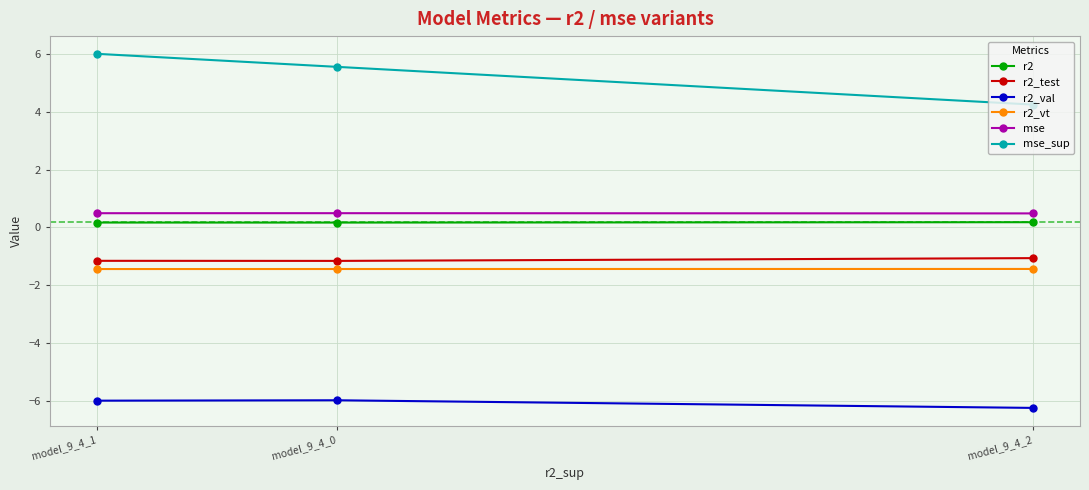

What is the value of the mse point at the 1st from the left?

0.5